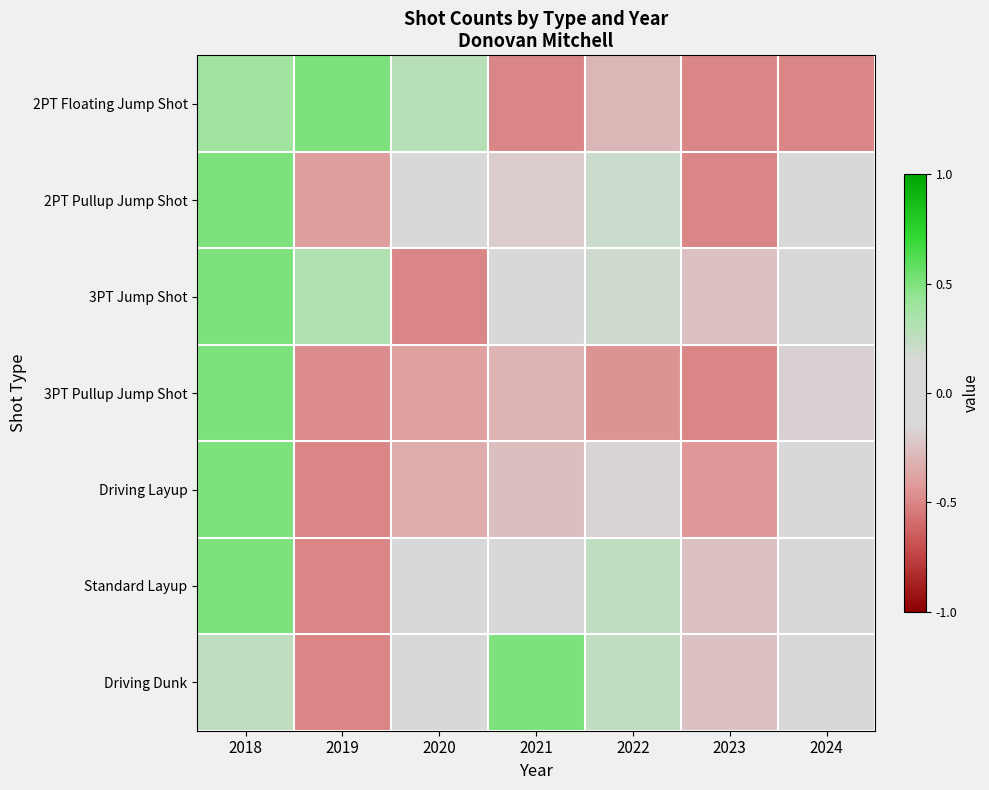

Reading left to right, extract all data points from this chart.

2PT Floating Jump Shot: 2018=0.4	2019=0.5	2020=0.3	2021=-0.5	2022=-0.3	2023=-0.5	2024=-0.5
2PT Pullup Jump Shot: 2018=0.5	2019=-0.4	2020=0.1	2021=-0.2	2022=0.2	2023=-0.5	2024=0.0
3PT Jump Shot: 2018=0.5	2019=0.3	2020=-0.5	2021=-0.1	2022=0.2	2023=-0.2	2024=0.0
3PT Pullup Jump Shot: 2018=0.5	2019=-0.5	2020=-0.4	2021=-0.3	2022=-0.4	2023=-0.5	2024=-0.2
Driving Layup: 2018=0.5	2019=-0.5	2020=-0.3	2021=-0.3	2022=-0.2	2023=-0.4	2024=0.0
Standard Layup: 2018=0.5	2019=-0.5	2020=-0.1	2021=0.1	2022=0.2	2023=-0.2	2024=0.0
Driving Dunk: 2018=0.2	2019=-0.5	2020=0.0	2021=0.5	2022=0.2	2023=-0.2	2024=0.0